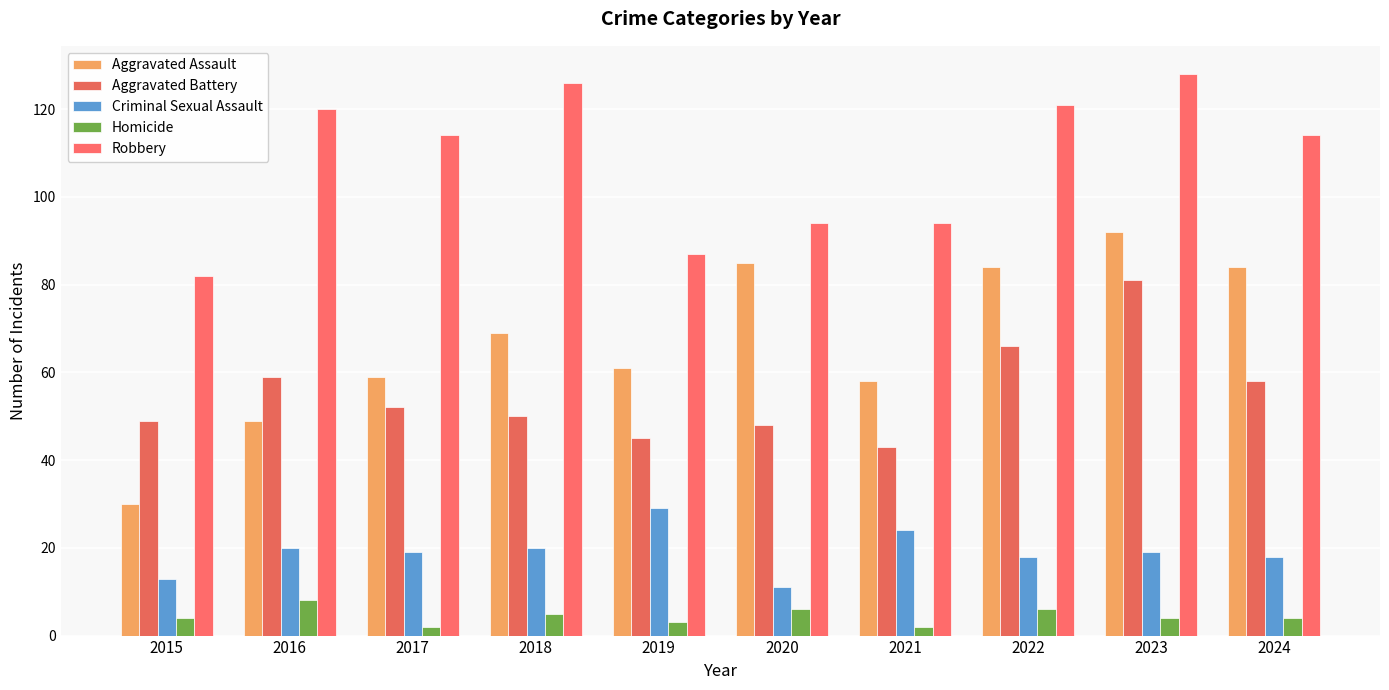

What is the sum of the Criminal Sexual Assault values at 2018 and 2024?

38